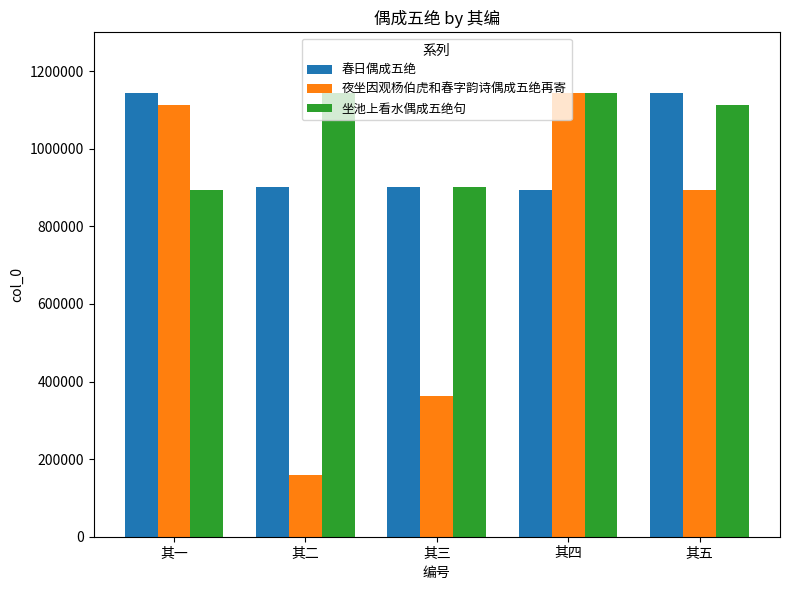

How many bars are there in each group?

3